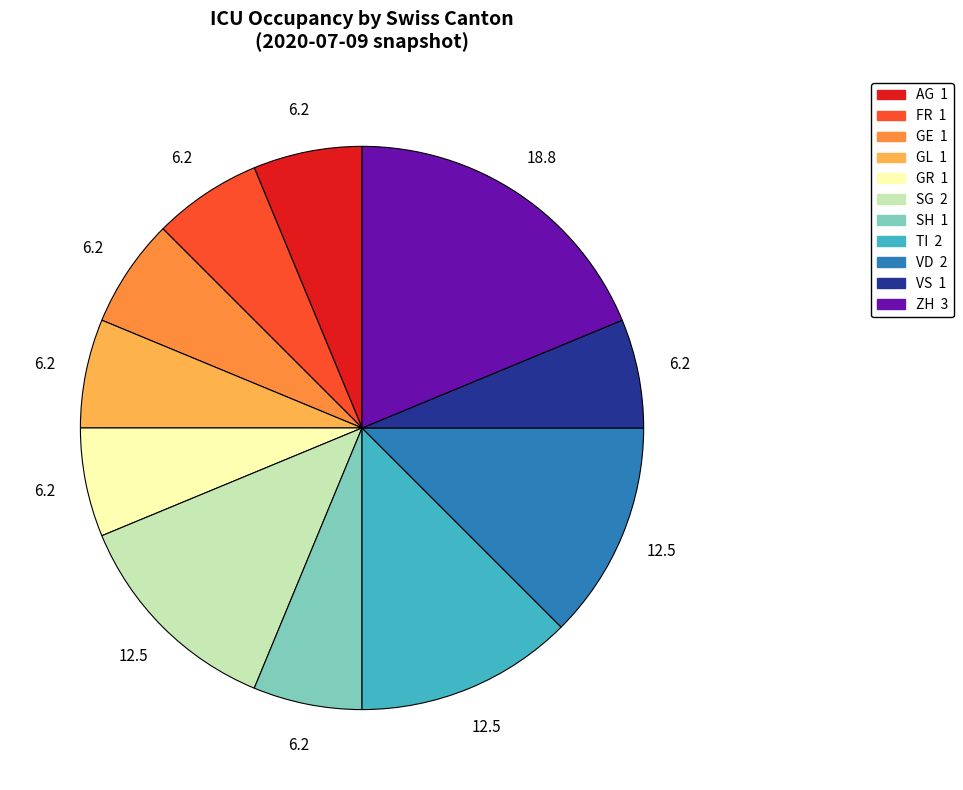

Is there a majority slice in this chart?

No